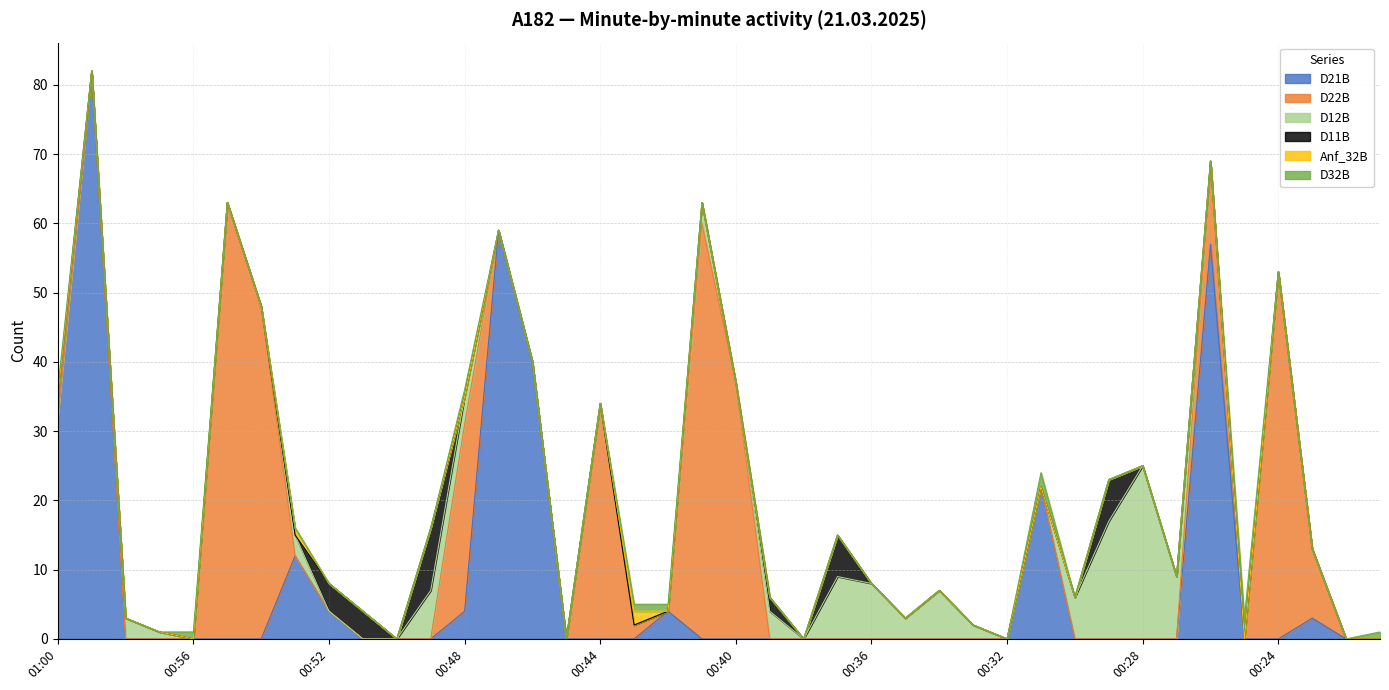

What is the label of the 31st point from the right?

00:51